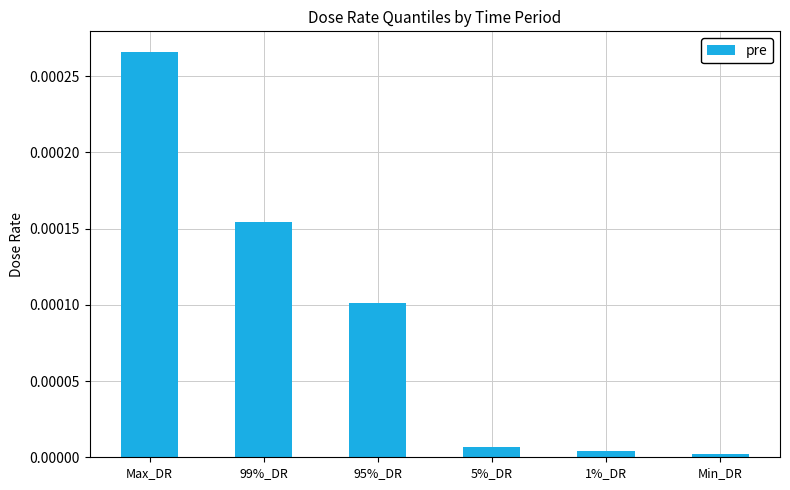

At which category does the chart reach its peak across all series?

Max_DR